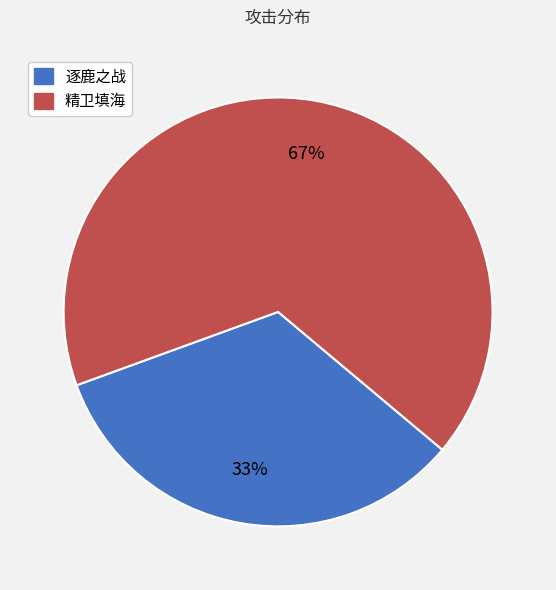

Count the number of slices in the pie.

2